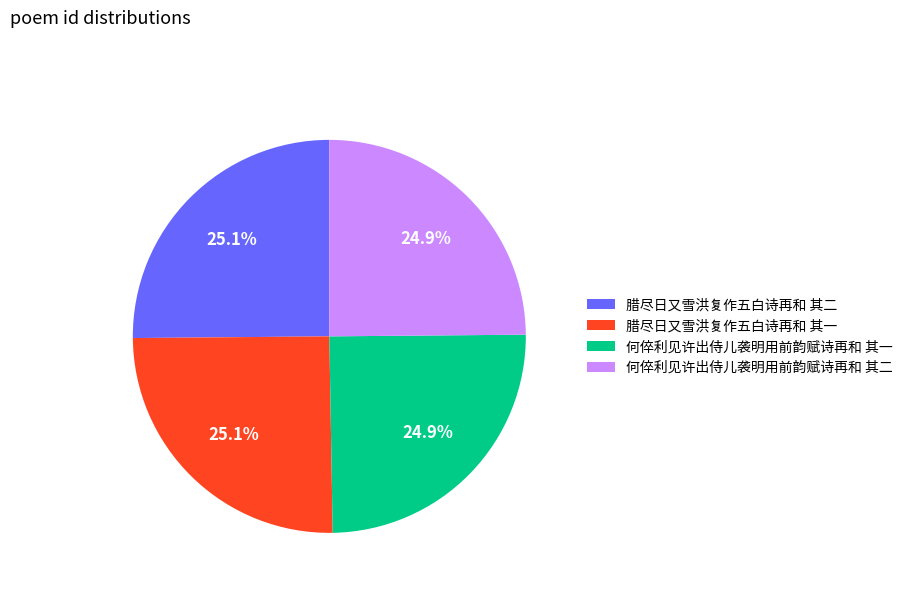

What is the ratio of the value at 腊尽日又雪洪复作五白诗再和 其一 to the value at 何倅利见许出侍儿袭明用前韵赋诗再和 其一?

1.0